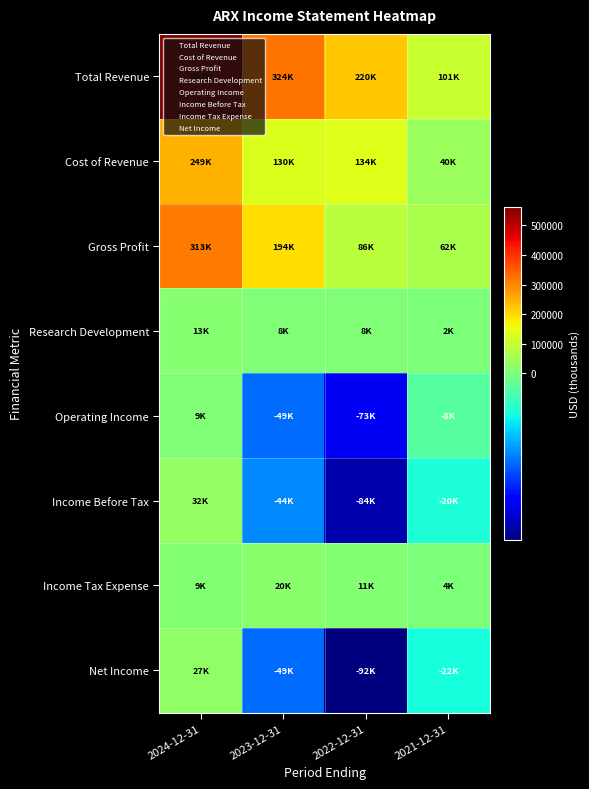

What is the total value across all series at 2022-12-31?

211500